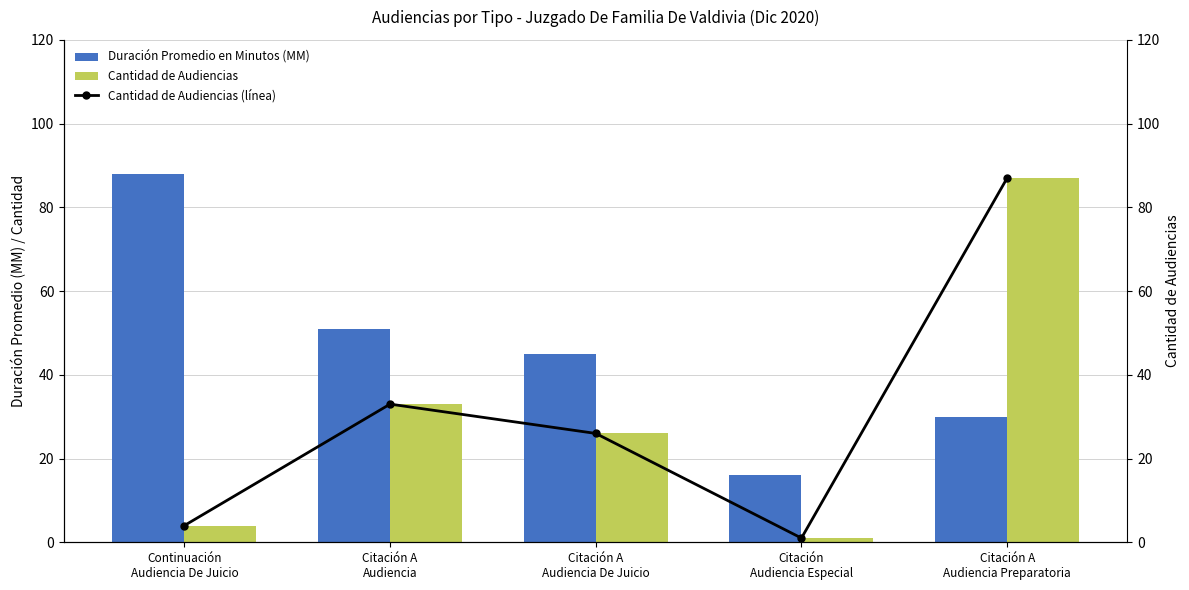

Which series has the largest total across all categories?

Duración Promedio en Minutos (MM)